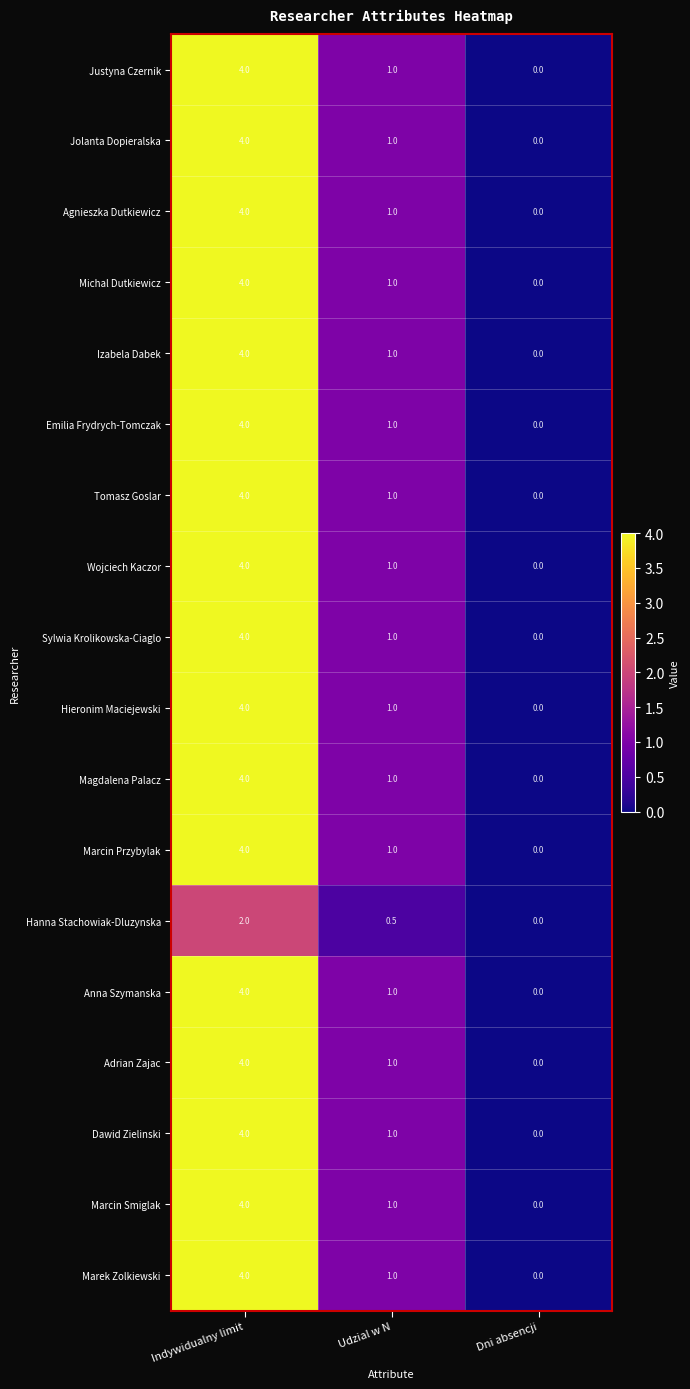

What is the sum of the Sylwia Krolikowska-Ciaglo values at Indywidualny limit and Udzial w N?

5.0